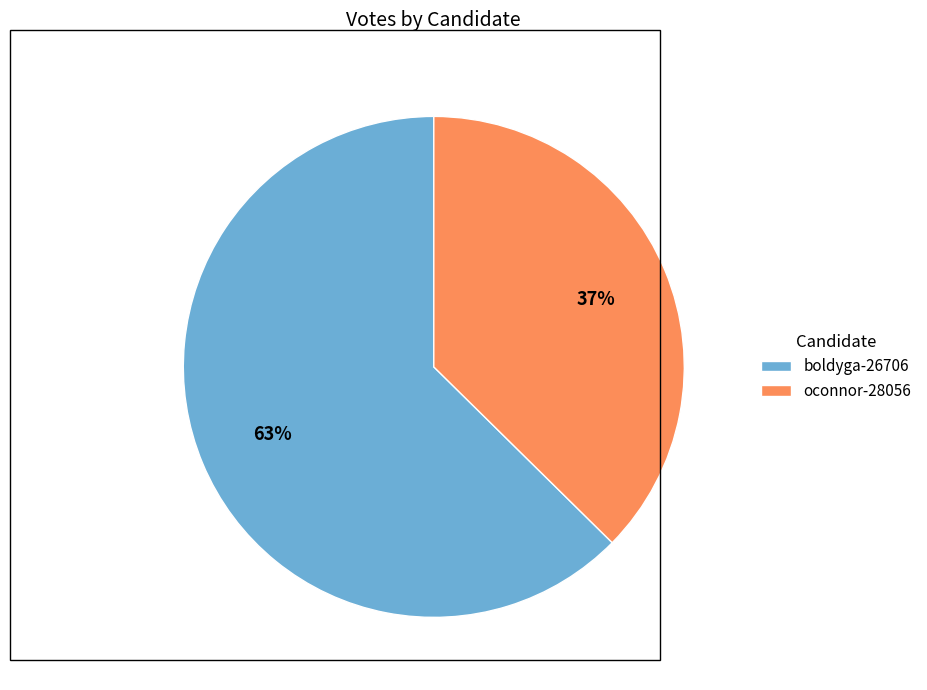

What is the smallest slice in the pie chart?

oconnor-28056